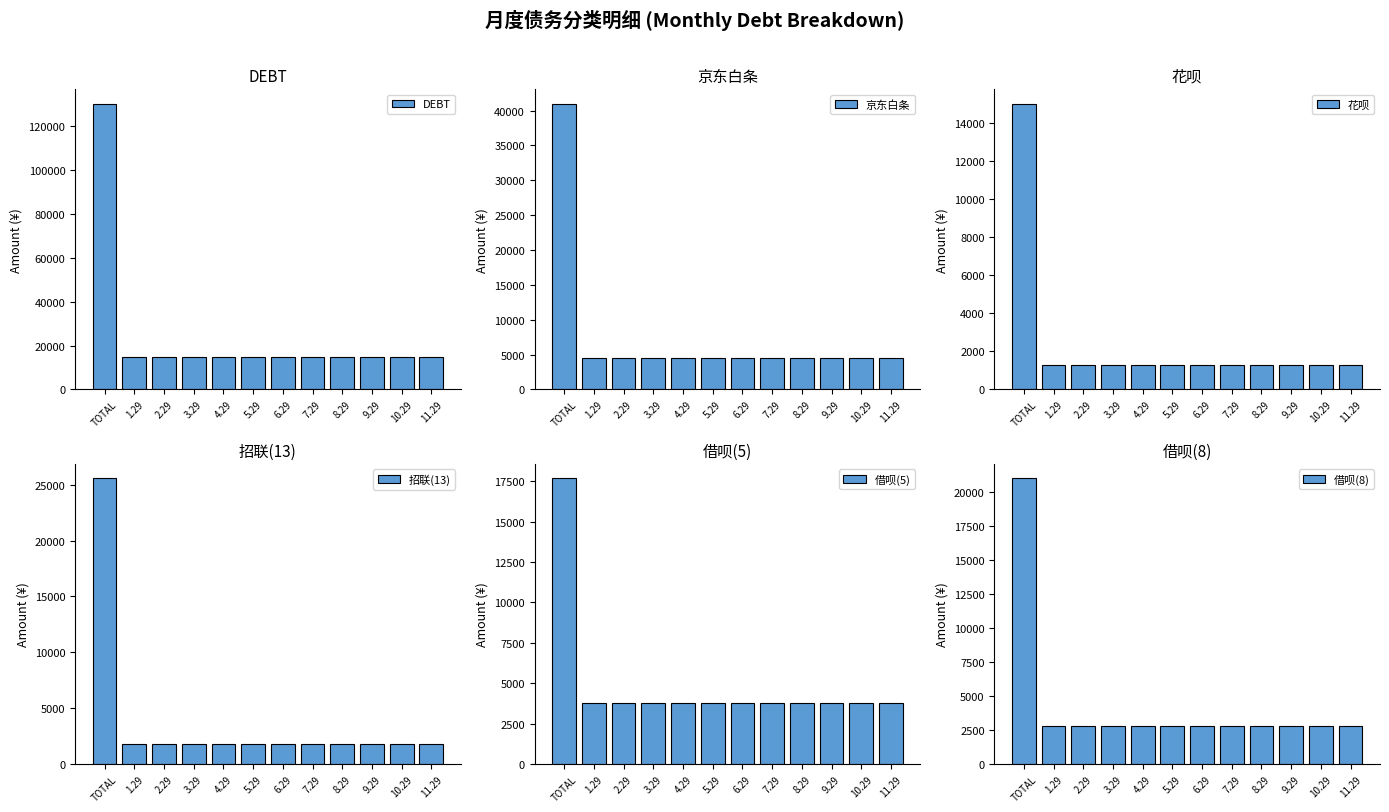

Which series has the largest total across all categories?

DEBT